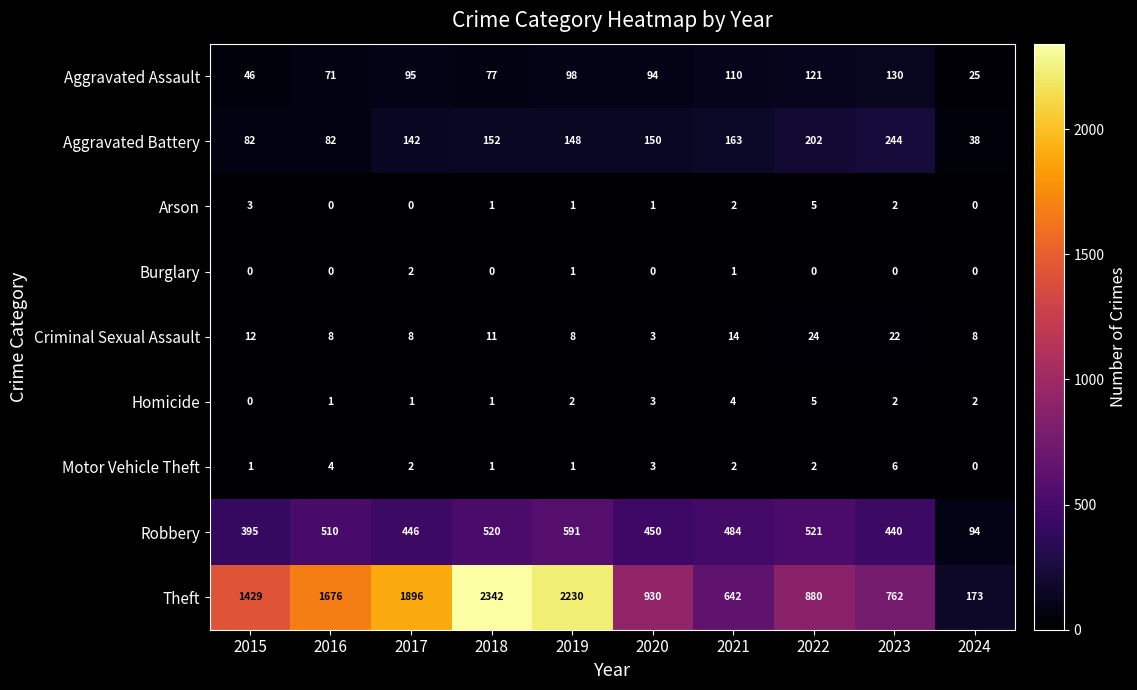

True or false: Theft has a value of 4050 at 2018.

False